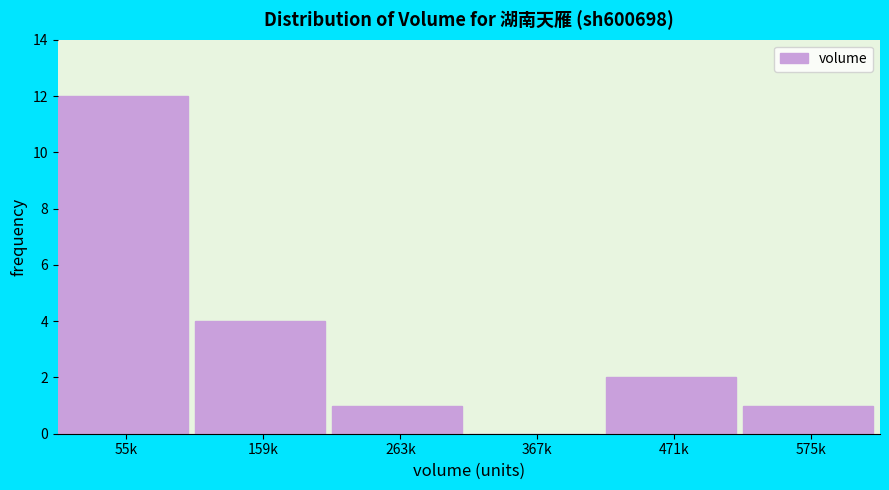

Reading right to left, extract all data points from this chart.

575k=1	471k=2	367k=0	263k=1	159k=4	55k=12